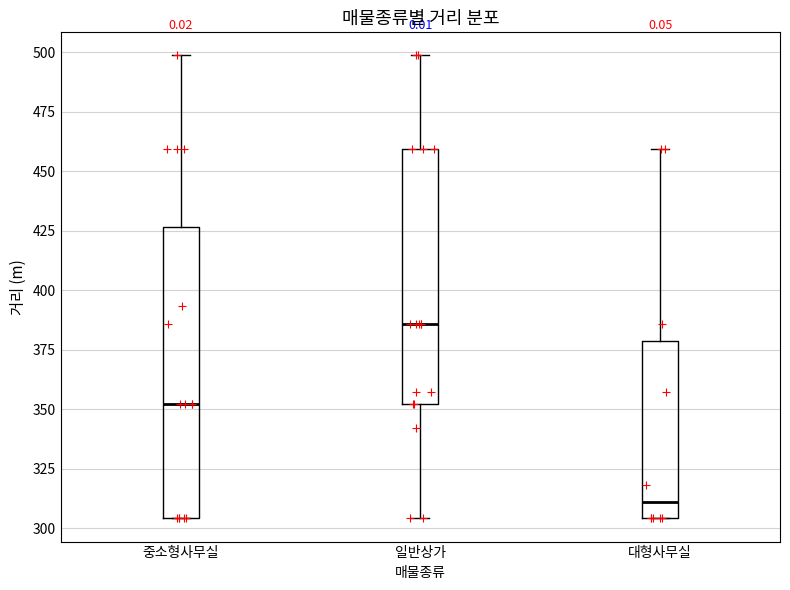

Which box's median line is the highest?

일반상가